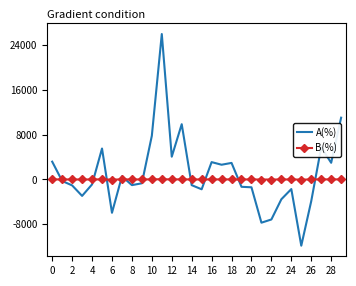

How many intersections are there between A(%) and B(%)?

10